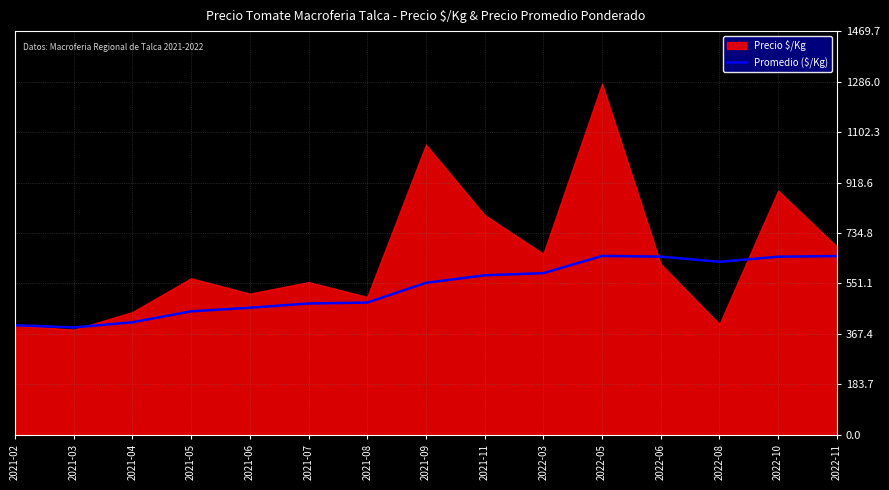

What is the maximum value for Promedio ($/Kg)?

651.3